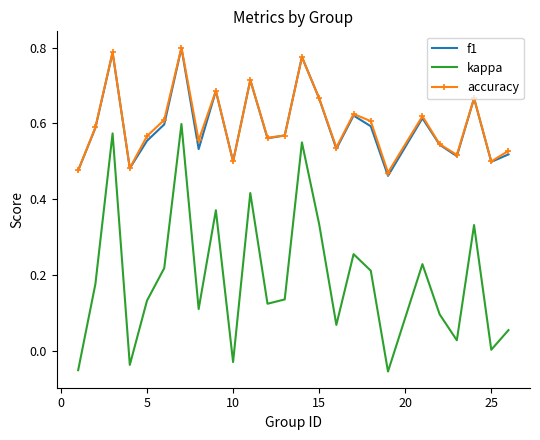

True or false: accuracy and kappa intersect in this chart.

False